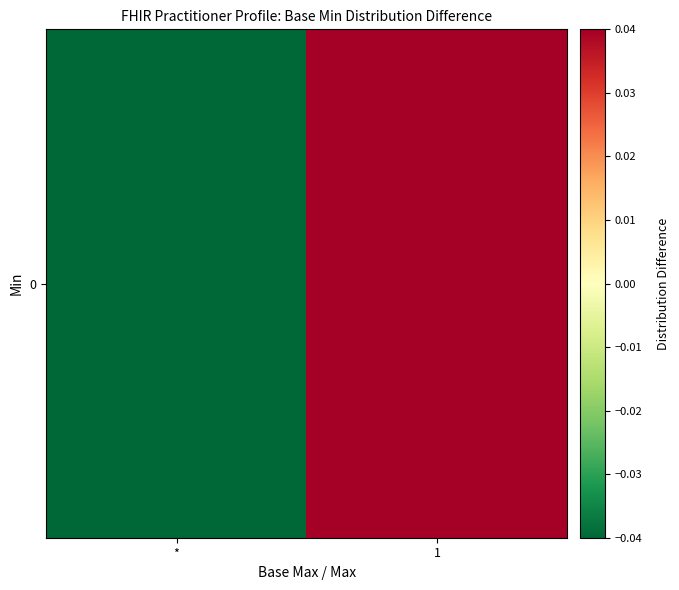

Between 1 and *, which is larger?

1